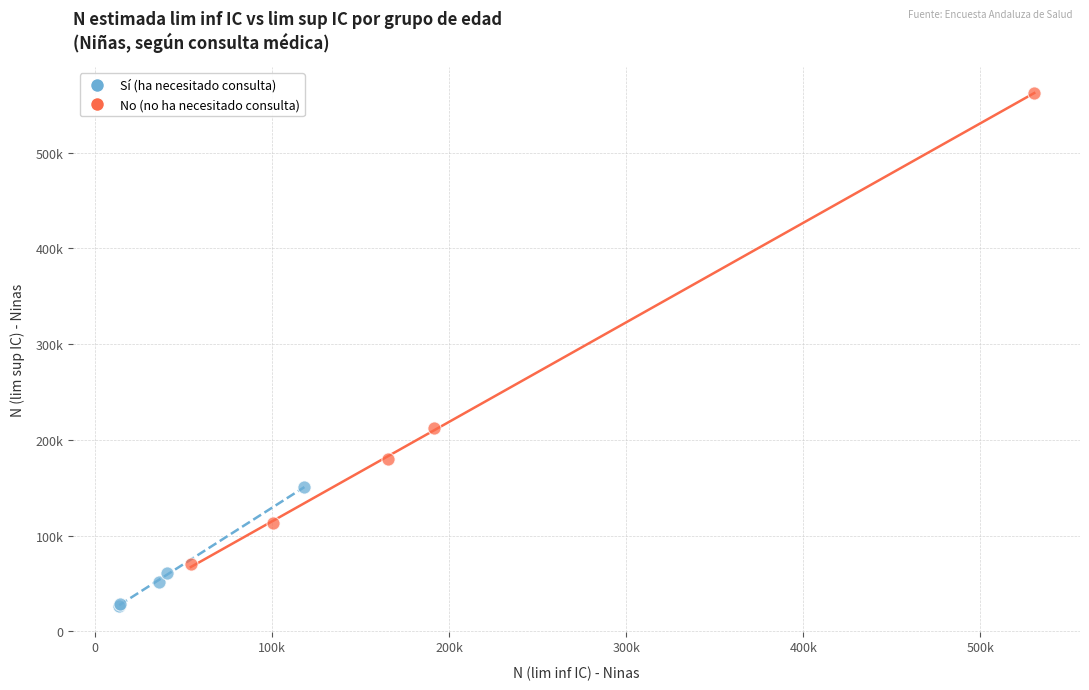

What are all the series names shown in the legend?

Sí (ha necesitado consulta), No (no ha necesitado consulta)